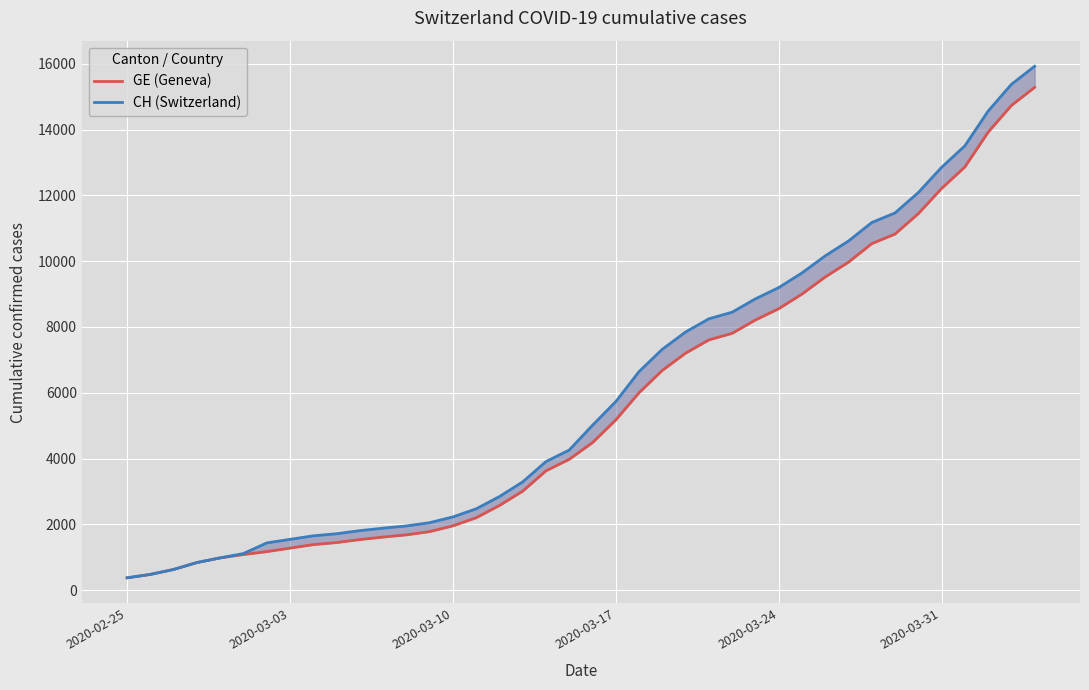

True or false: GE (Geneva) has a value of 22748 at 38.

False